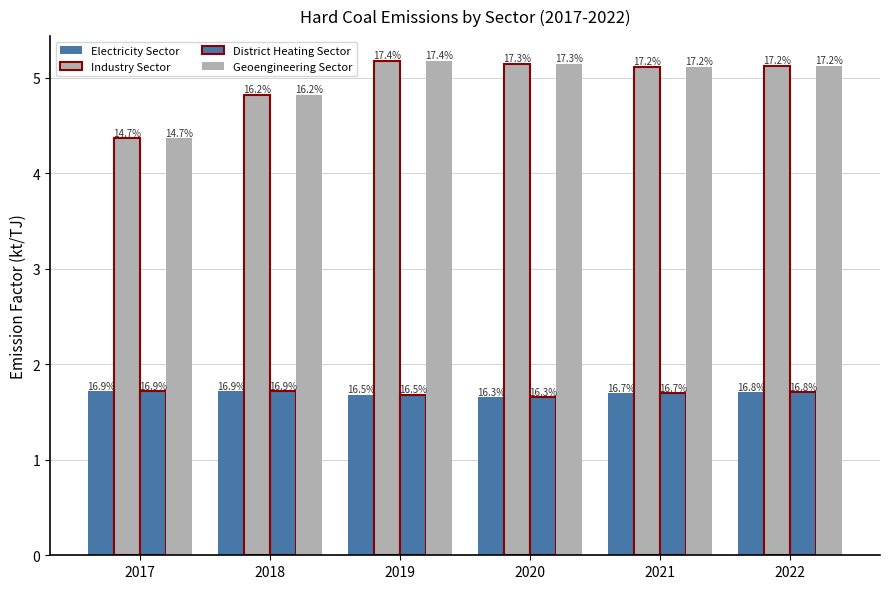

What is the sum of all Electricity Sector values?

10.2